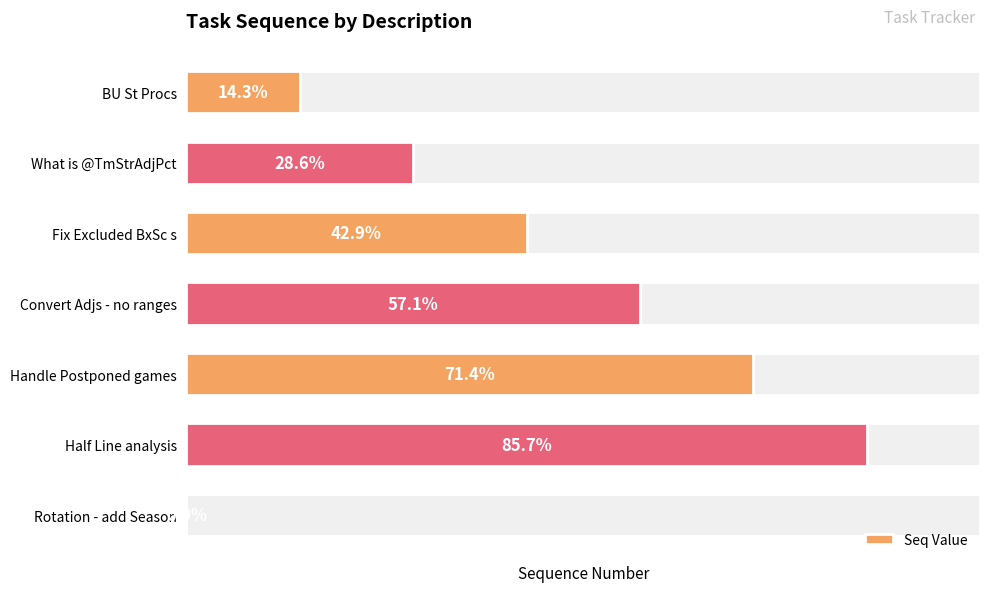

What is the sum of all values?

21